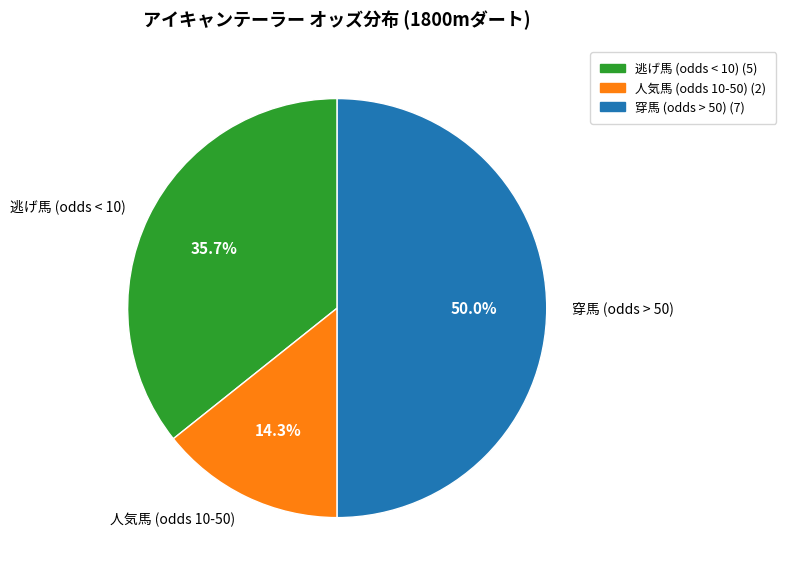

Approximately how many times larger is the value at 人気馬 (odds 10-50) compared to 穿馬 (odds > 50)?

0.3